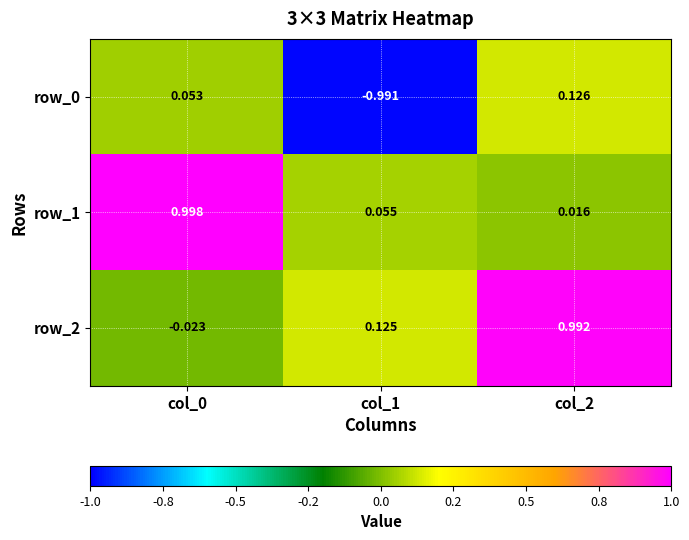

Is the value of row_1 at col_1 greater than the value of row_2 at col_0?

Yes